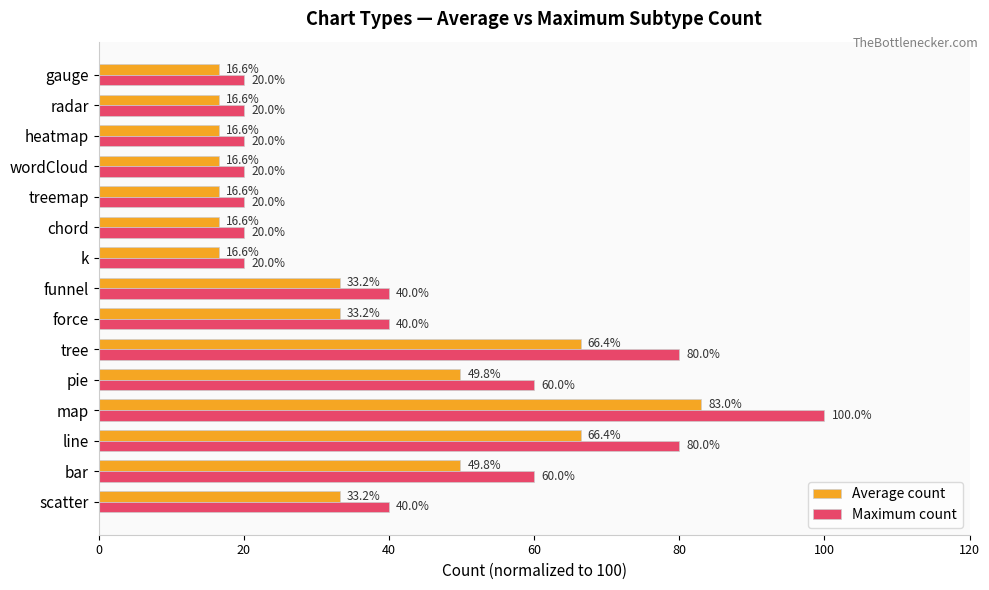

The Average count series shows 26.6 at gauge. True or false?

False